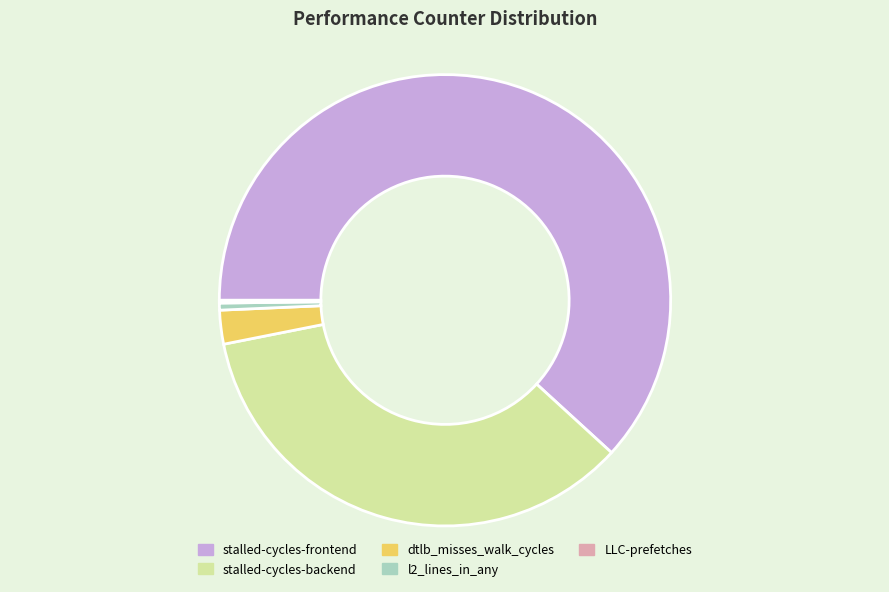

True or false: stalled-cycles-frontend accounts for 62% of the total.

True